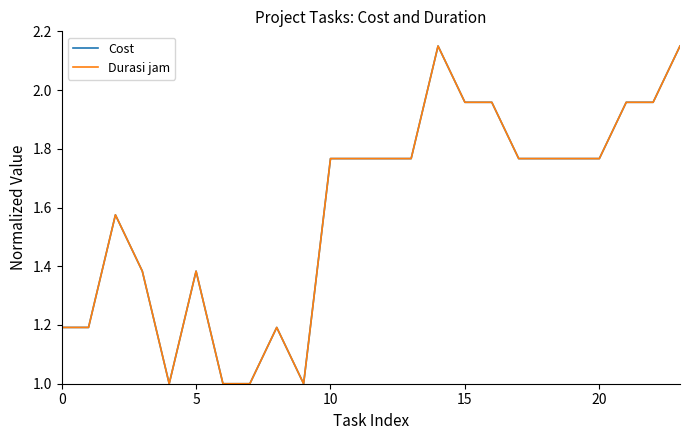

Which series has the largest range (max minus min)?

Cost